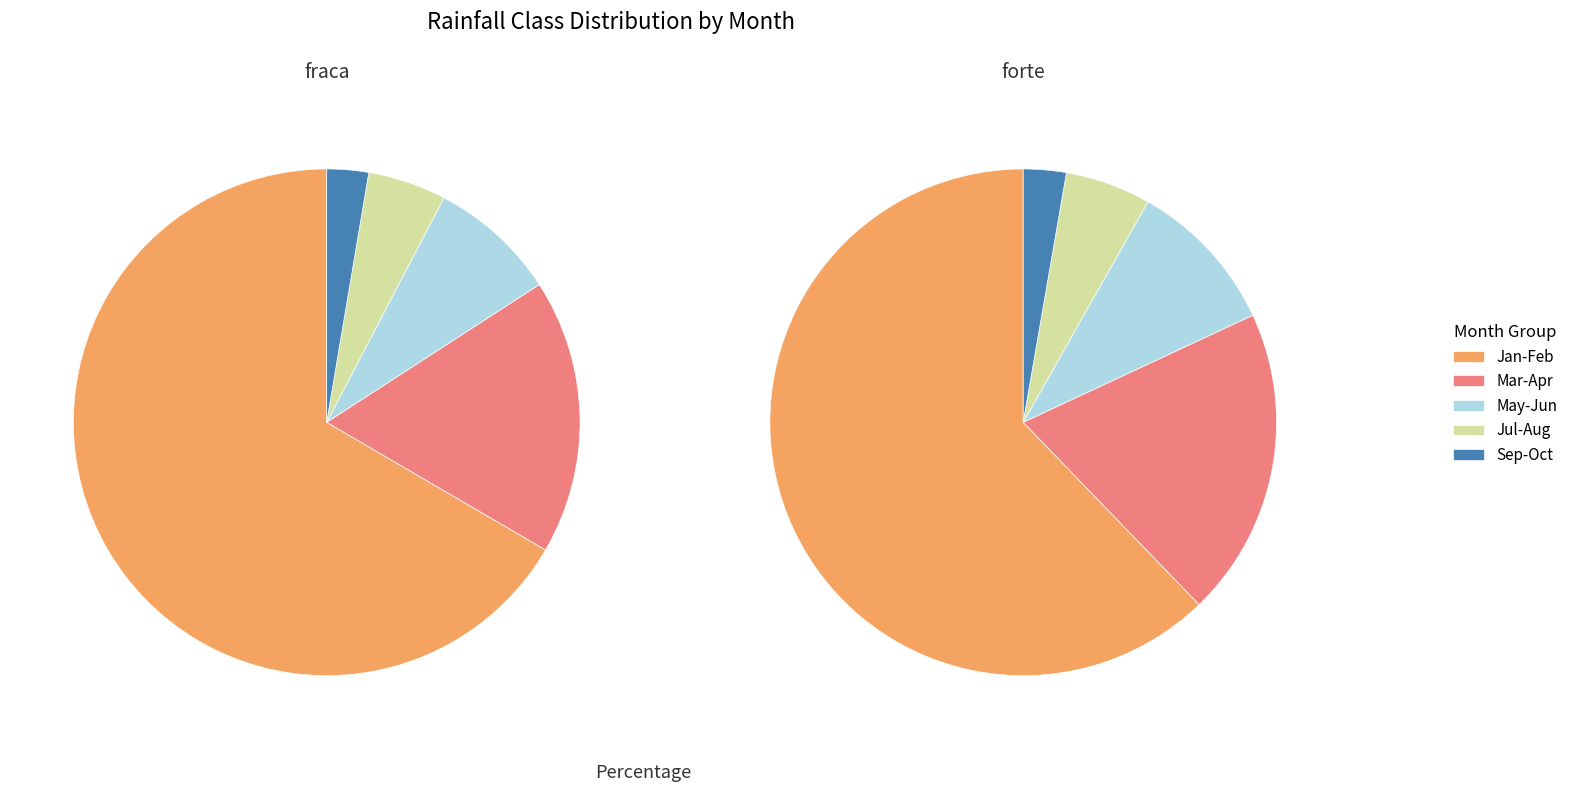

Which series has the largest range (max minus min)?

fraca